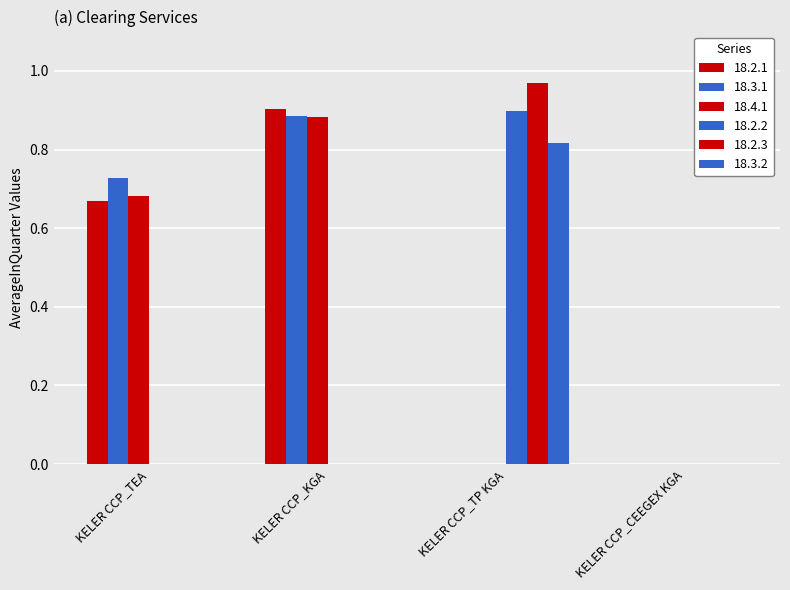

Count the number of data series in this chart.

6